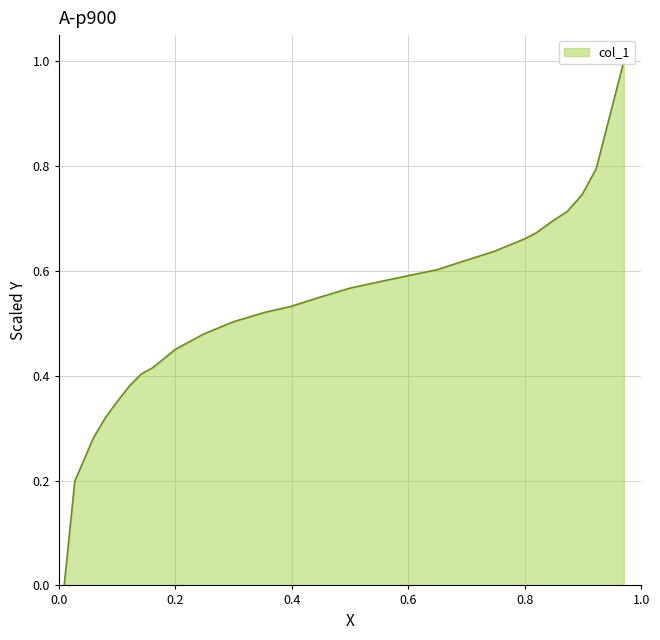

The value at 0.8193 is 1.2. True or false?

False